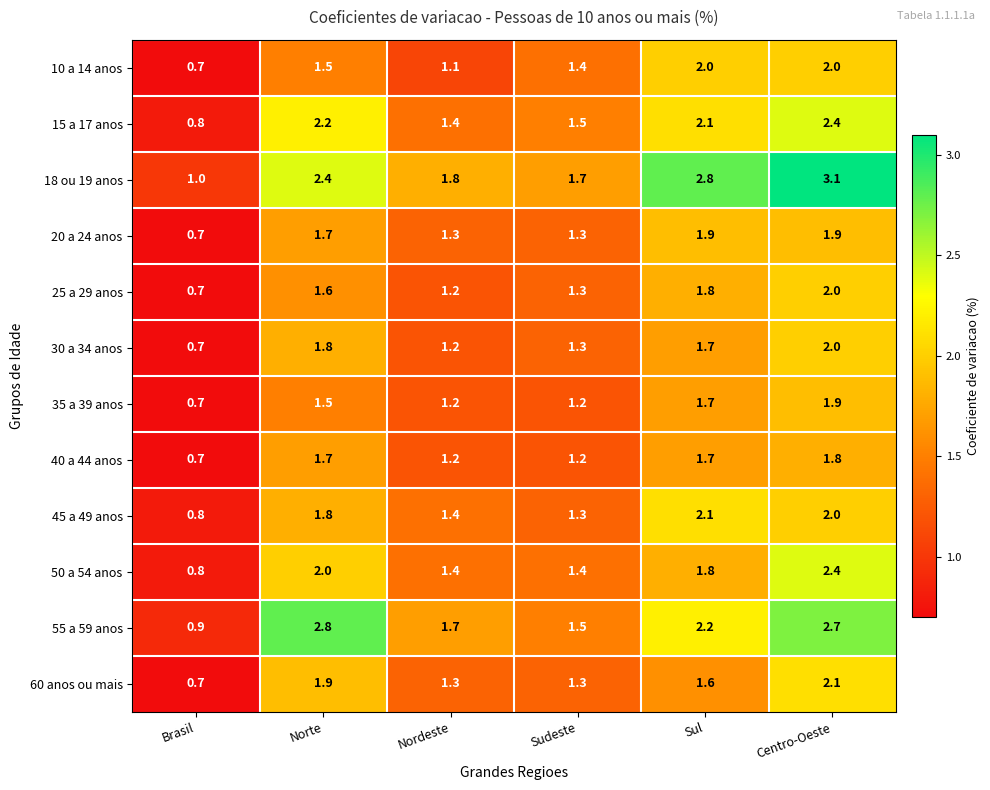

Which series has the largest range (max minus min)?

18 ou 19 anos